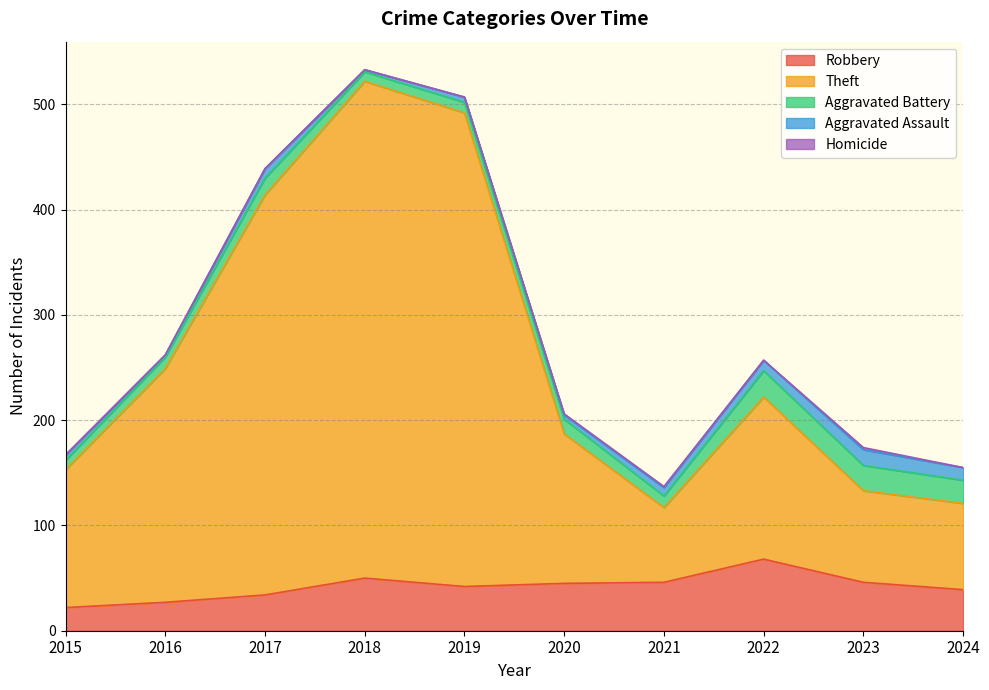

Reading left to right, extract all data points from this chart.

Robbery: 22	27	34	50	42	45	46	68	46	39
Theft: 131	222	380	472	450	142	71	154	87	82
Aggravated Battery: 9	11	16	9	10	14	11	25	24	22
Aggravated Assault: 5	2	9	2	5	4	8	10	15	12
Homicide: 0	0	0	0	0	1	1	0	2	0